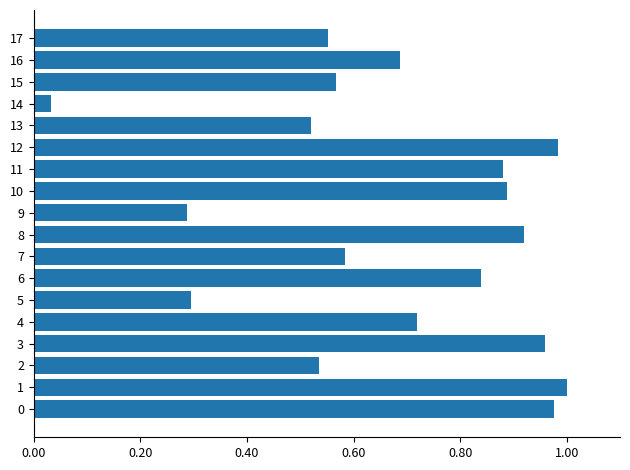

Where is the data nearest to the value 0?

14